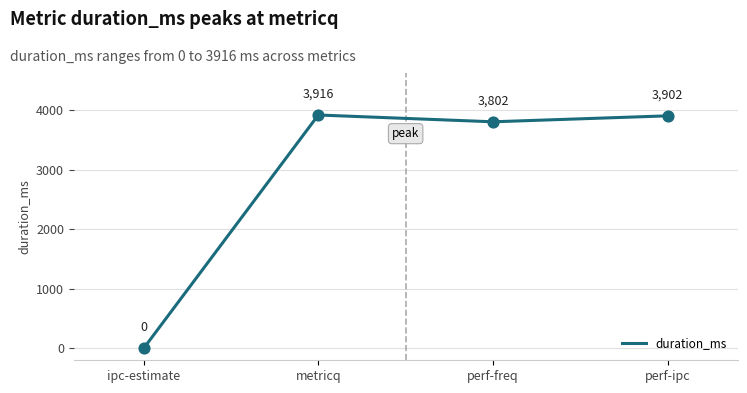

Between perf-freq and metricq, which is larger?

metricq